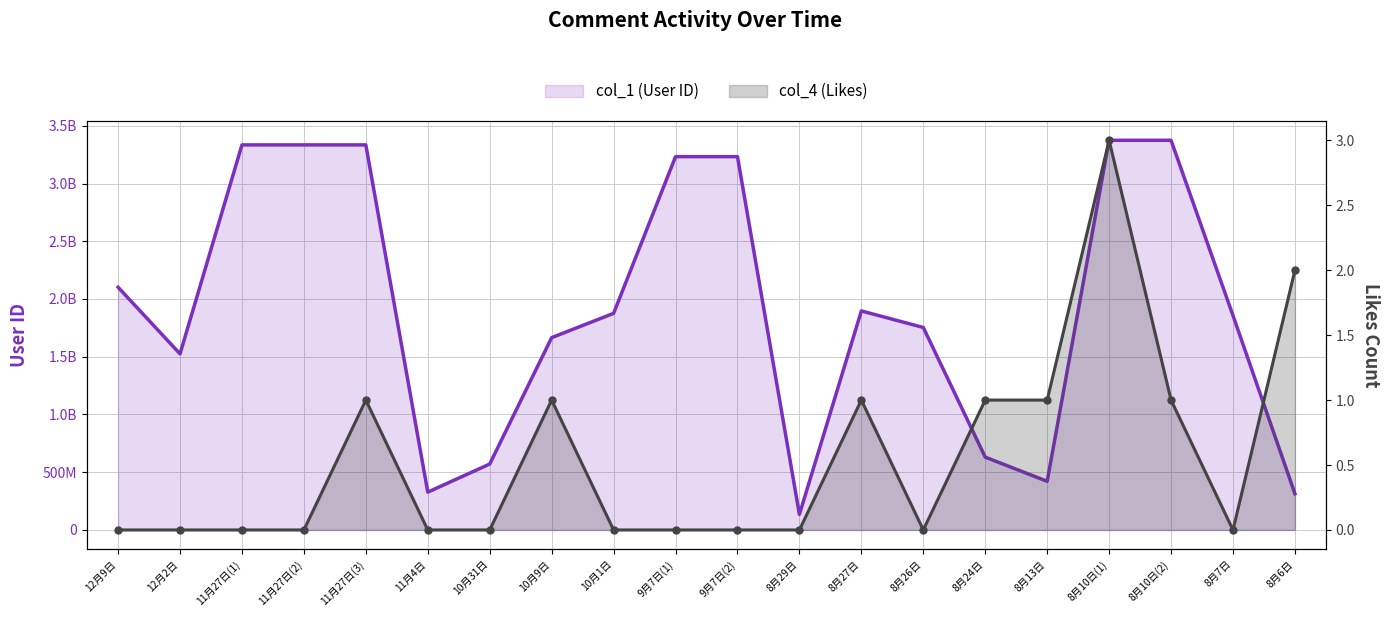

Reading left to right, extract all data points from this chart.

col_1 (User ID): 12月9日=2101796898	12月2日=1524943071	11月27日(1)=3334296299	11月27日(2)=3334296299	11月27日(3)=3334296299	11月4日=327523828	10月31日=570863508	10月9日=1665331851	10月1日=1875546724	9月7日(1)=3232443756	9月7日(2)=3232443756	8月29日=134716341	8月27日=1896595087	8月26日=1753184872	8月24日=630433438	8月13日=421180175	8月10日(1)=3374260741	8月10日(2)=3374260741	8月7日=1856545336	8月6日=313832216
col_4 (Likes): 12月9日=0	12月2日=0	11月27日(1)=0	11月27日(2)=0	11月27日(3)=1	11月4日=0	10月31日=0	10月9日=1	10月1日=0	9月7日(1)=0	9月7日(2)=0	8月29日=0	8月27日=1	8月26日=0	8月24日=1	8月13日=1	8月10日(1)=3	8月10日(2)=1	8月7日=0	8月6日=2